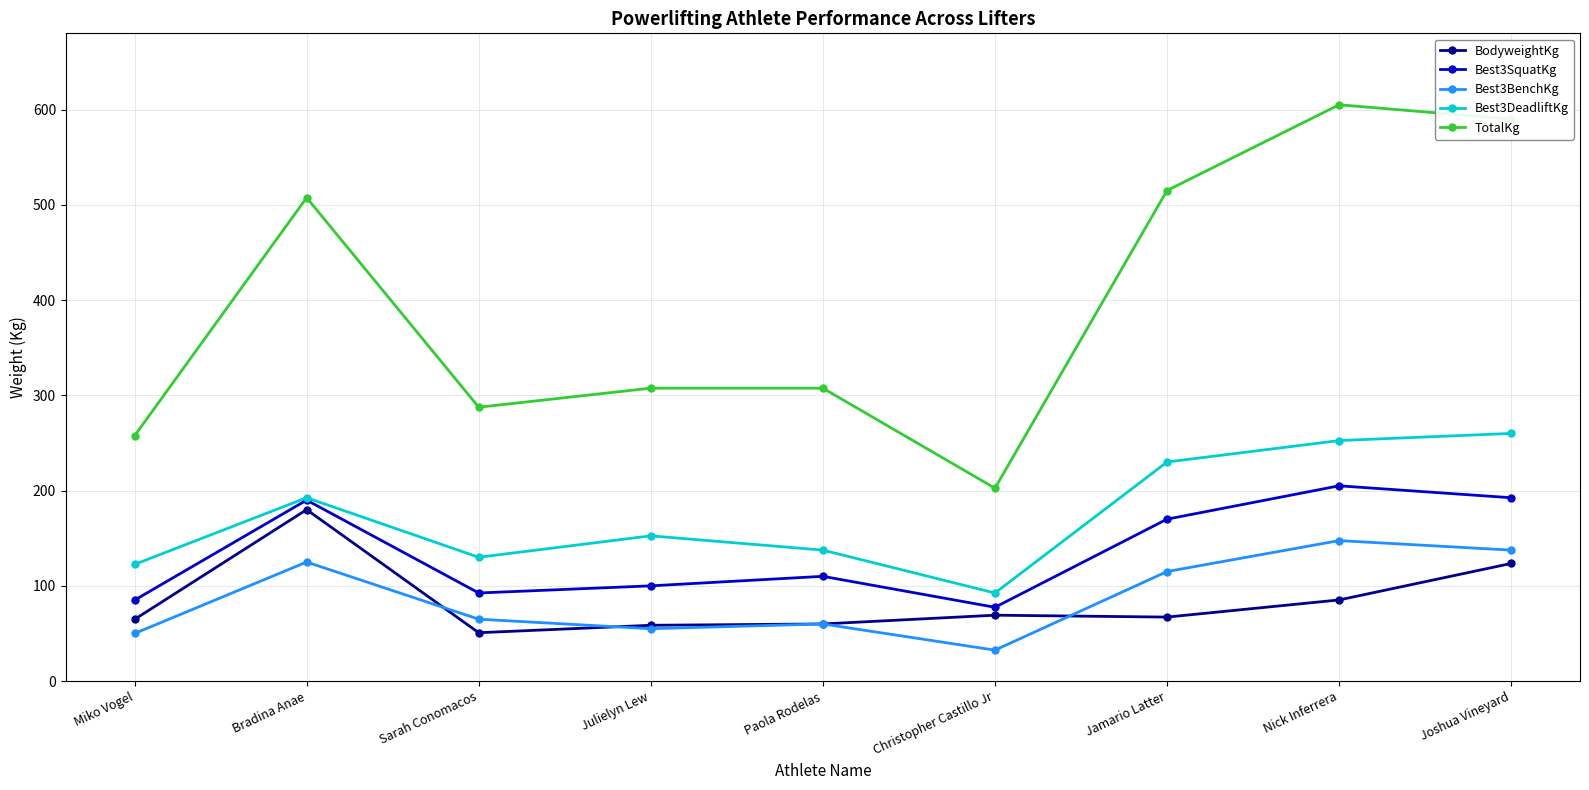

At which category does Best3BenchKg reach its first local peak?

Bradina Anae